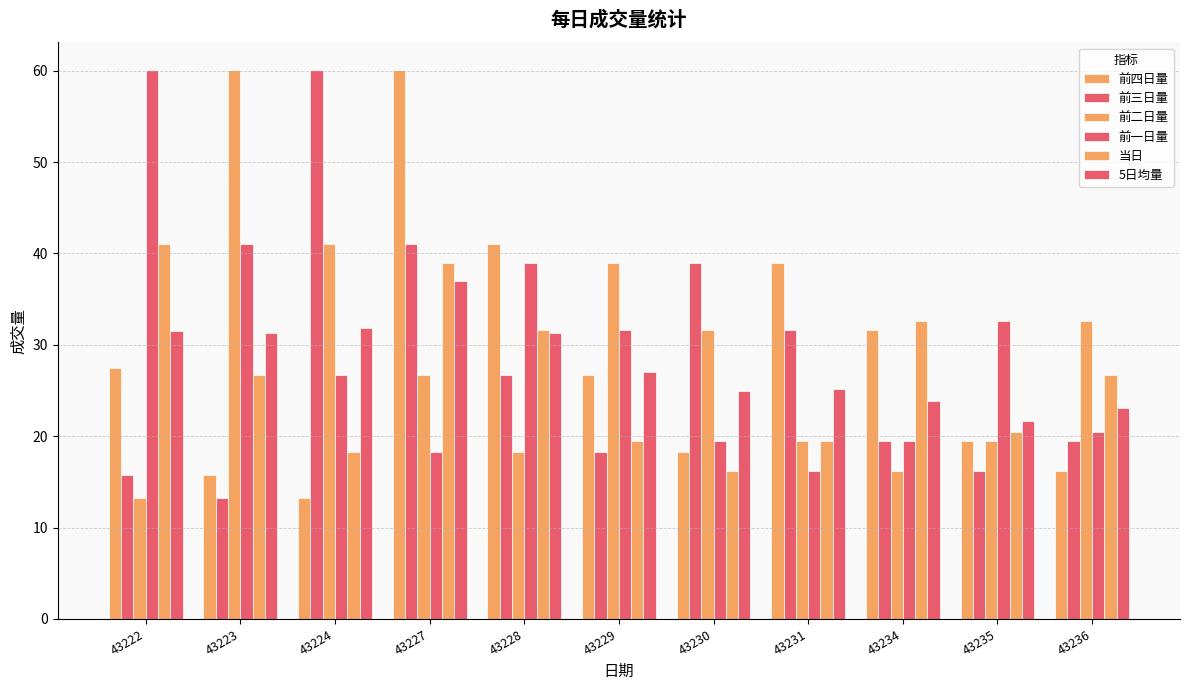

How many bars are there in each group?

6